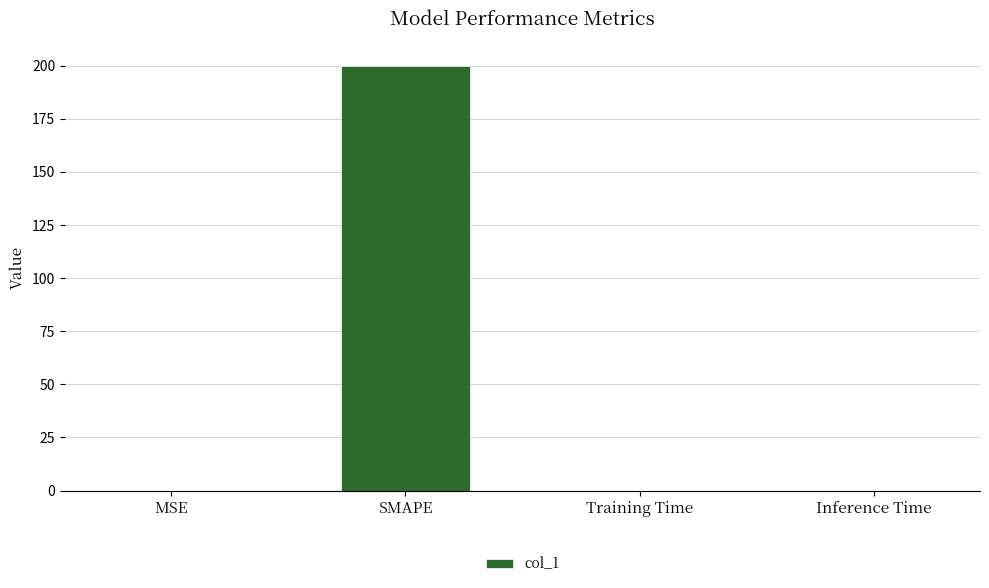

Between Inference Time and SMAPE, which is larger?

SMAPE